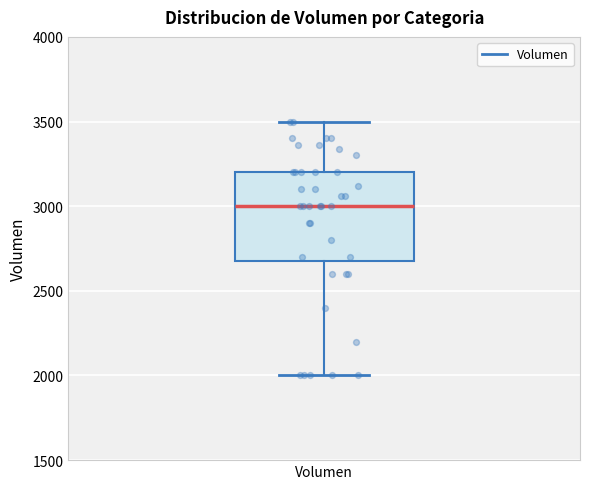

Read this box plot against the y-axis: the position of the median line, the range covered by the box, and the ends of both whiskers. The values are not printed on the chart, so give them approximately, as read against the axis.

median 3000, box 2700 to 3200, whiskers 2000 to 3500